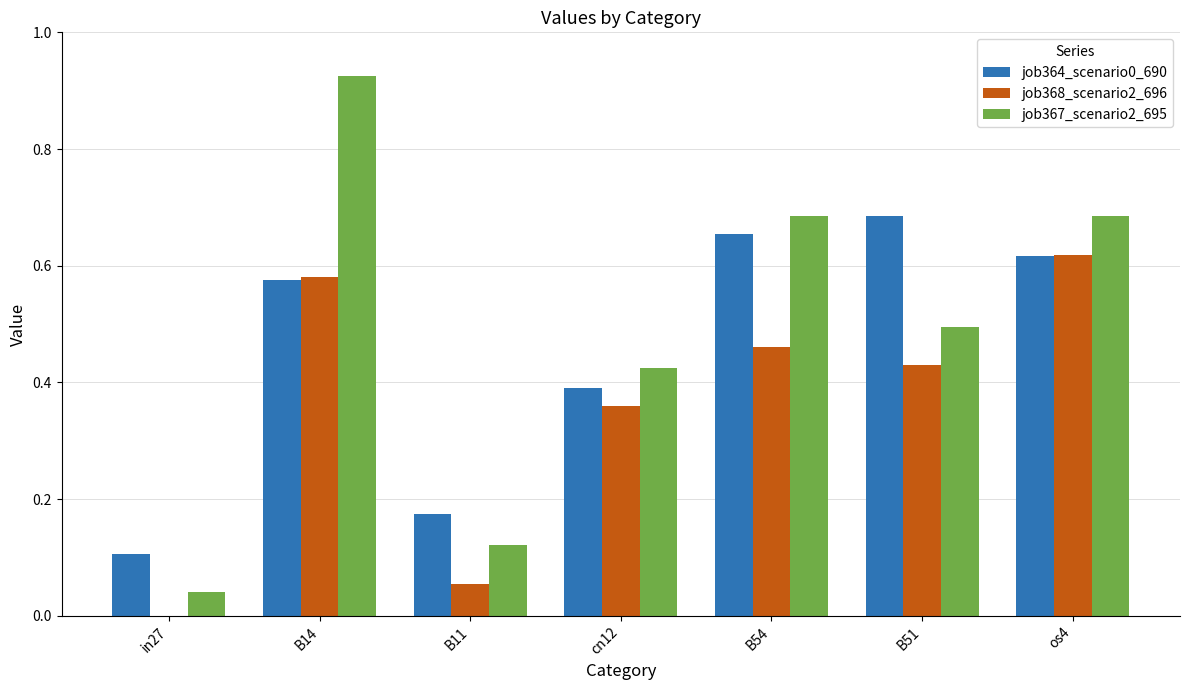

What is the sum of all job364_scenario0_690 values?

3.2